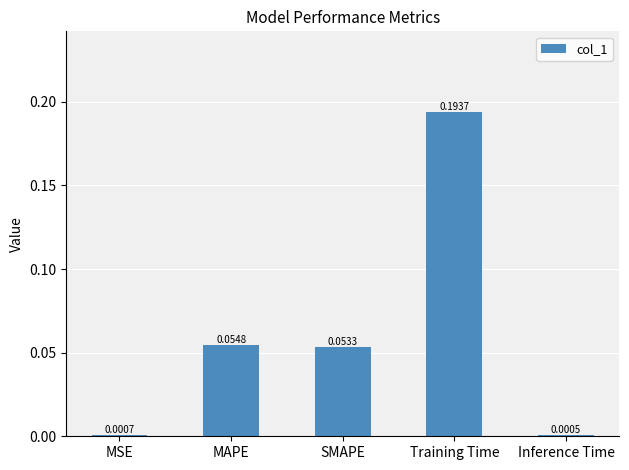

What is the sum of all values?

0.3